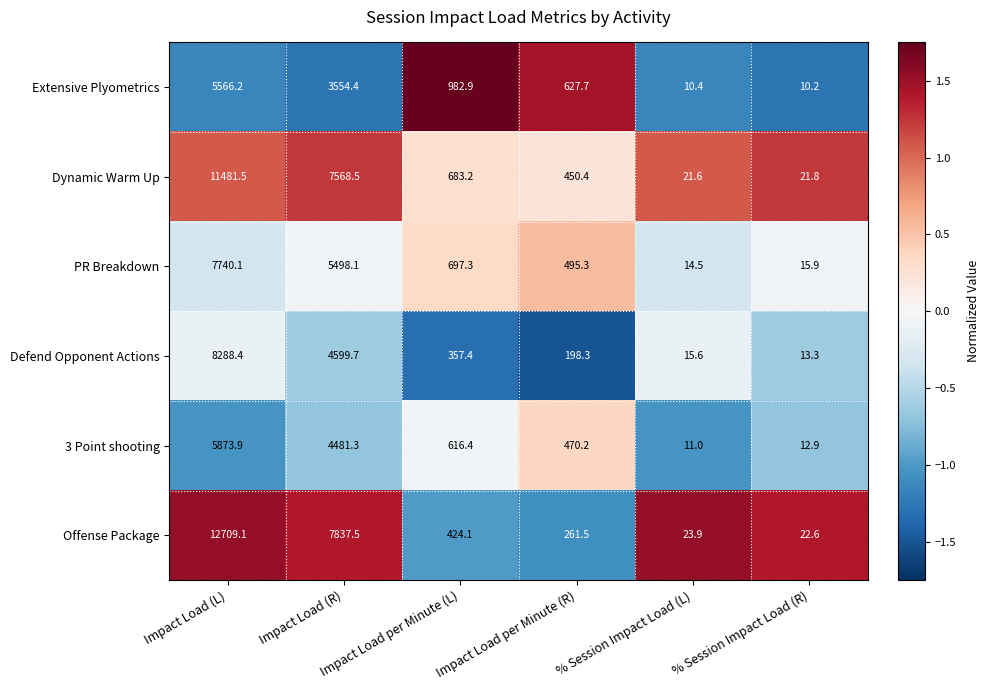

At which label is Extensive Plyometrics closest to 2788?

Impact Load (R)